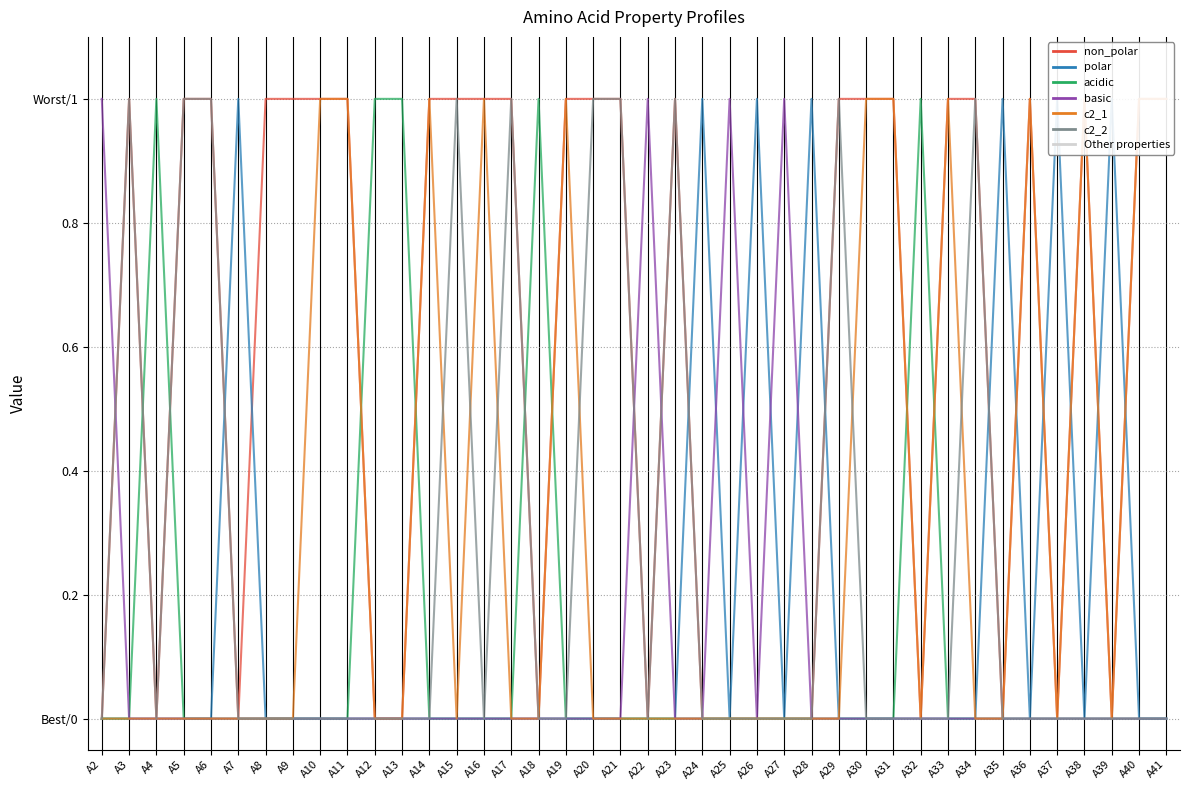

True or false: c2_2 has more than 2 interior local peaks.

True